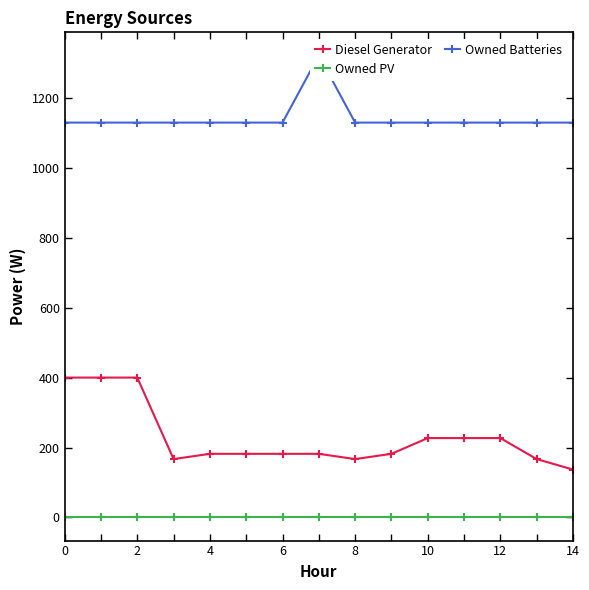

Reading right to left, what are all the values shown in this chart?

Diesel Generator: 137	167	227	227	227	182	167	182	182	182	182	167	400	400	400
Owned PV: 0	0	0	0	0	0	0	0	0	0	0	0	0	0	0
Owned Batteries: 1129	1129	1129	1129	1129	1129	1129	1321	1129	1129	1129	1129	1129	1129	1129